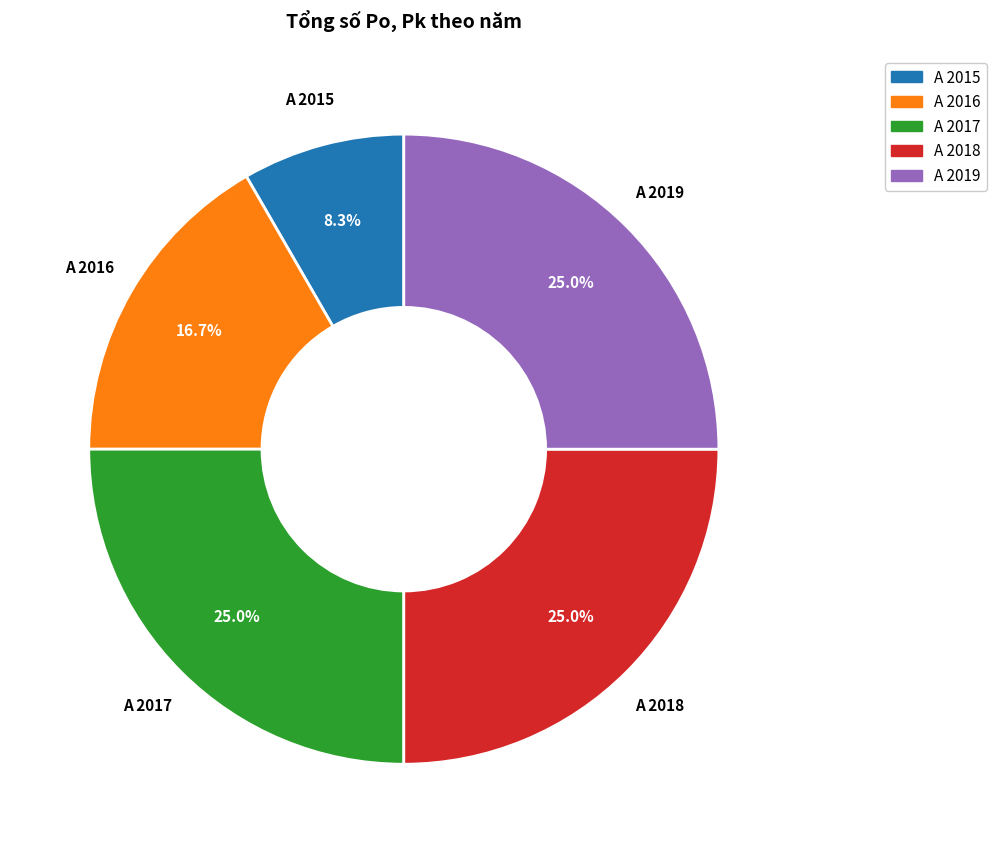

Do A 2015 and A 2016 together represent more than half of the pie?

No